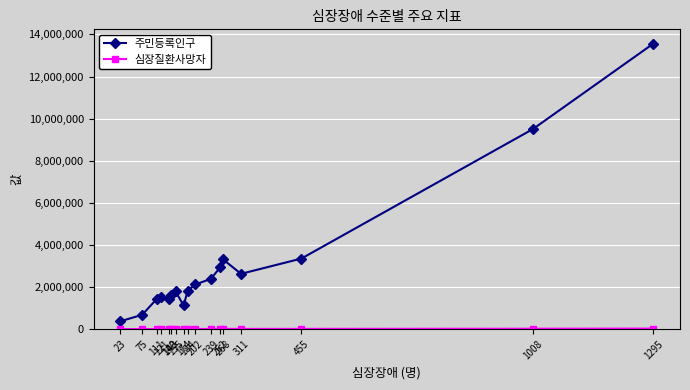

What is the difference between the second highest and second lowest values in the 주민등록인구 series?

8832699